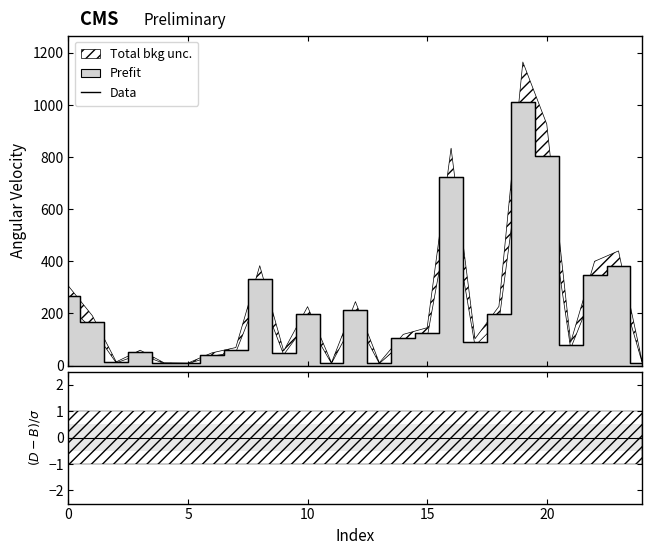

Is it true that the value at 5 is 1.7?

False